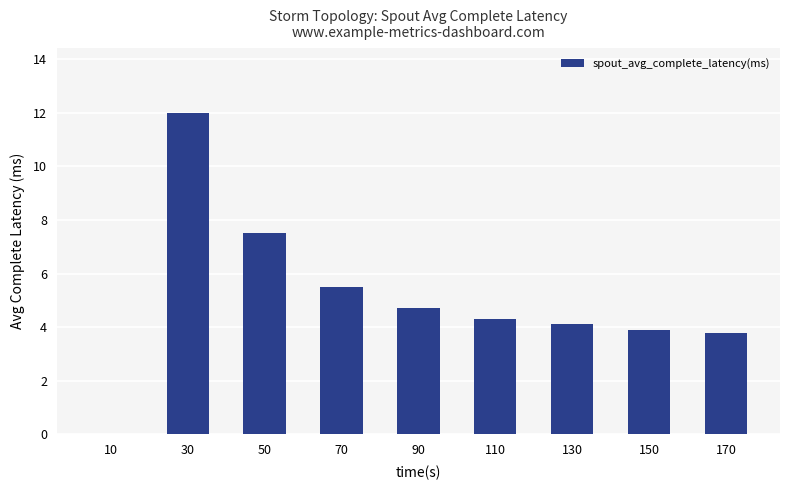

True or false: the data shows -6.2 at 10.

False